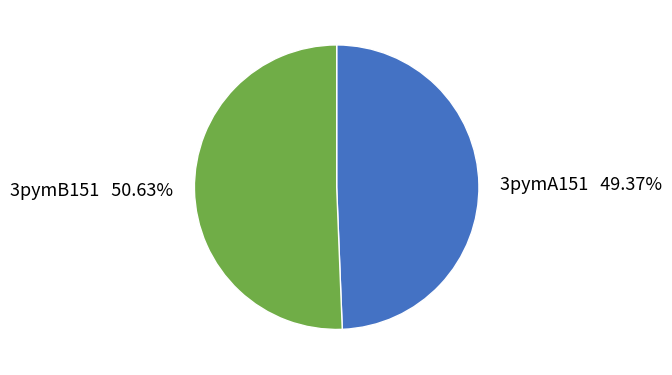

True or false: 3pymB151 accounts for 51% of the total.

True